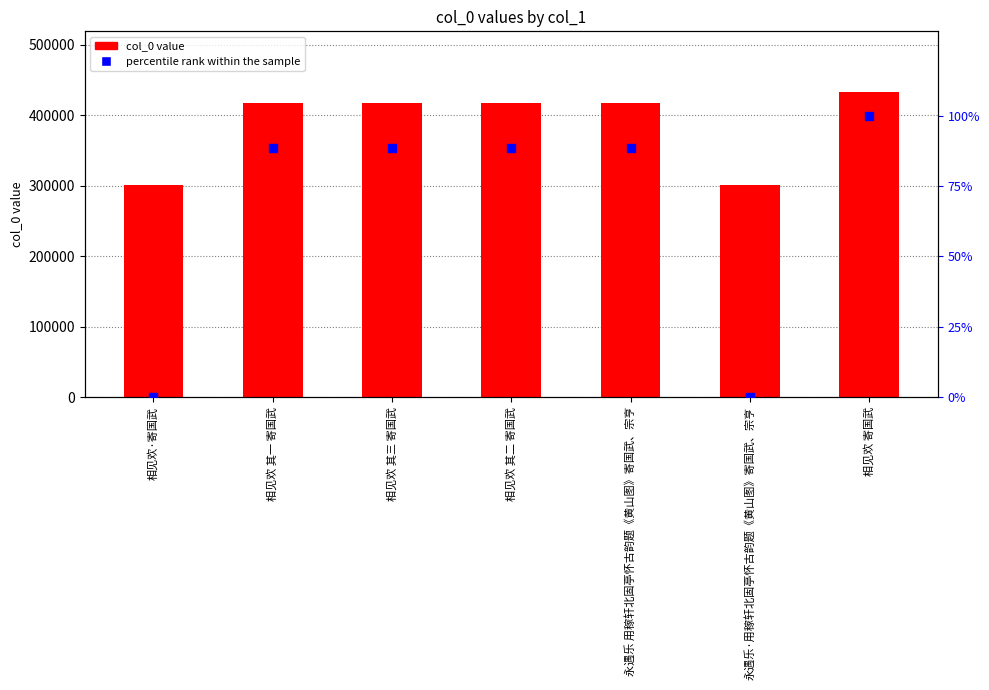

What are all the series names shown in the legend?

col_0 value, percentile rank within the sample